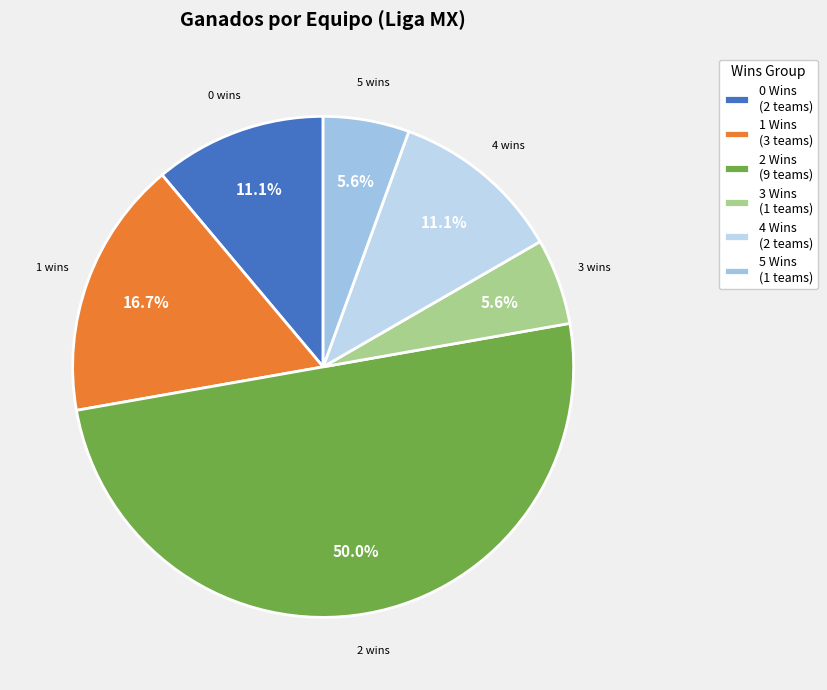

Count the number of slices in the pie.

6